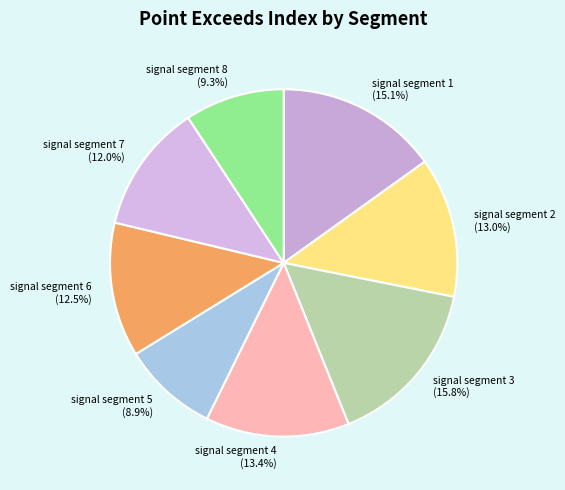

To the nearest percent, what percentage of the pie is signal segment 2?

13%